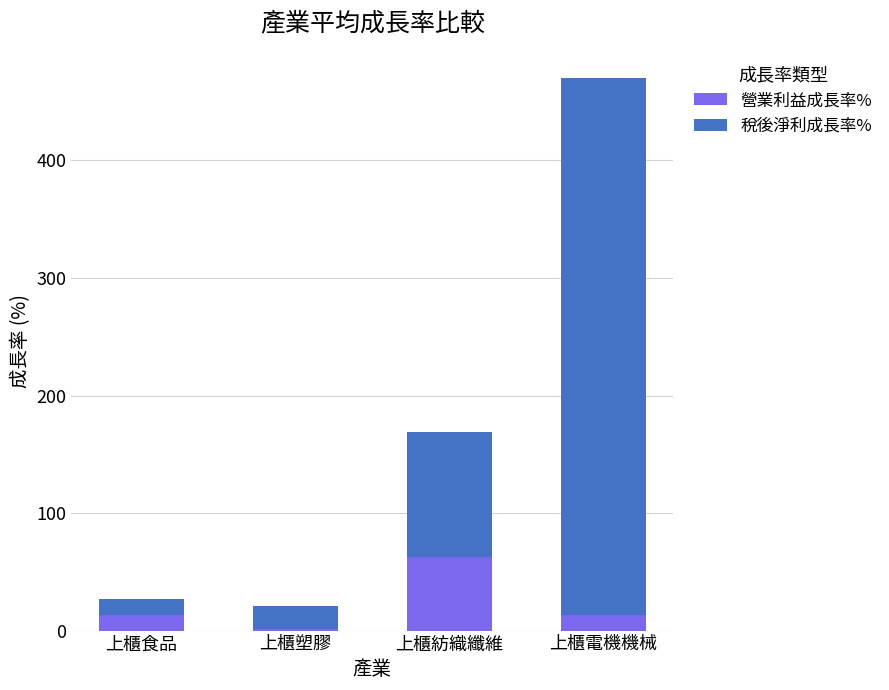

What value does the 營業利益成長率% series have at 上櫃電機機械?

13.4